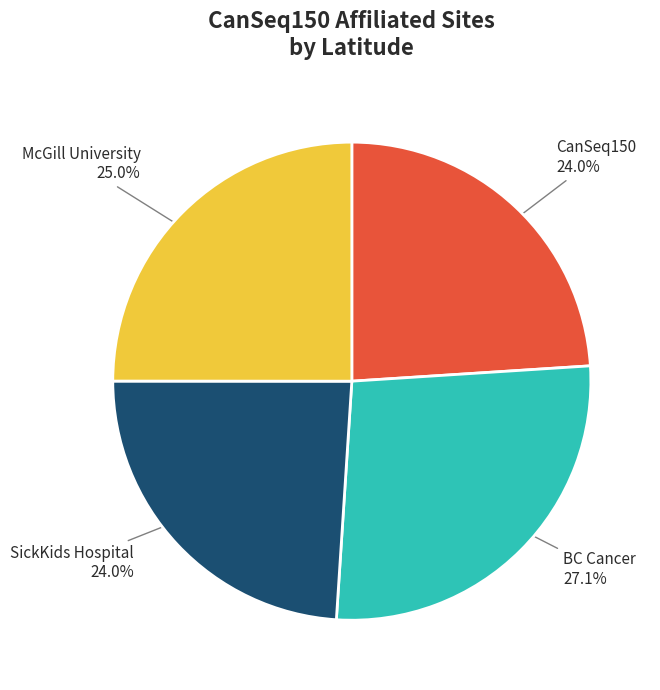

Does any single category account for the majority?

No